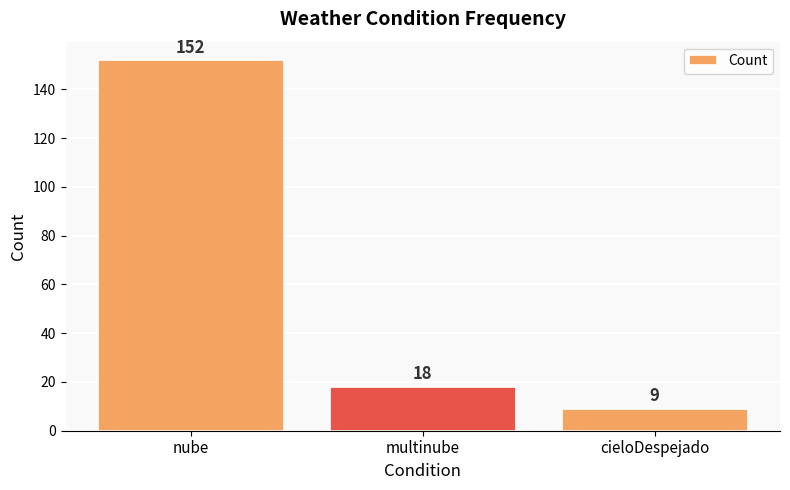

Read the value at cieloDespejado.

9